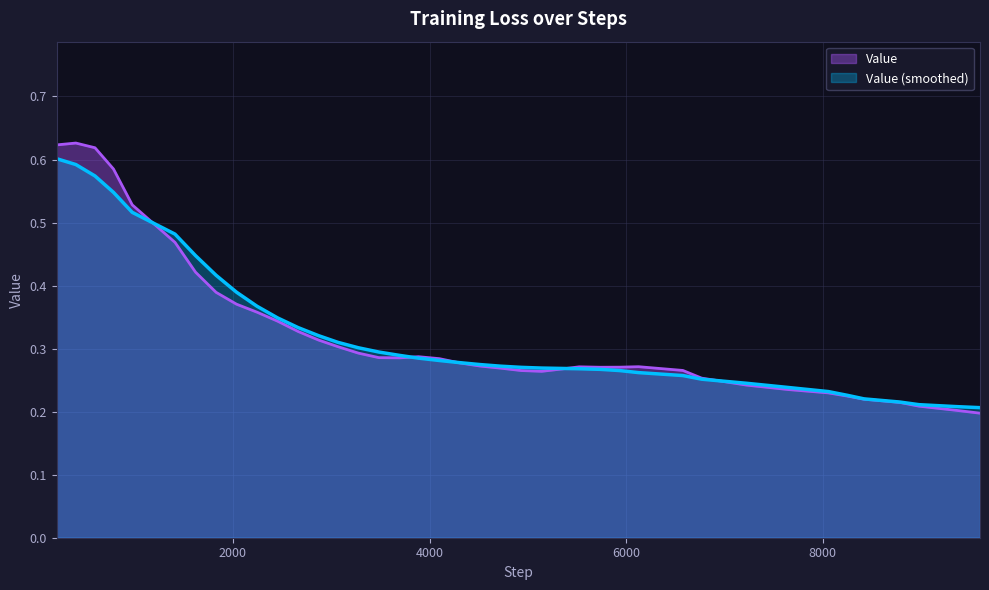

How many interior local valleys (lower than both neighbors) does the data have?

9